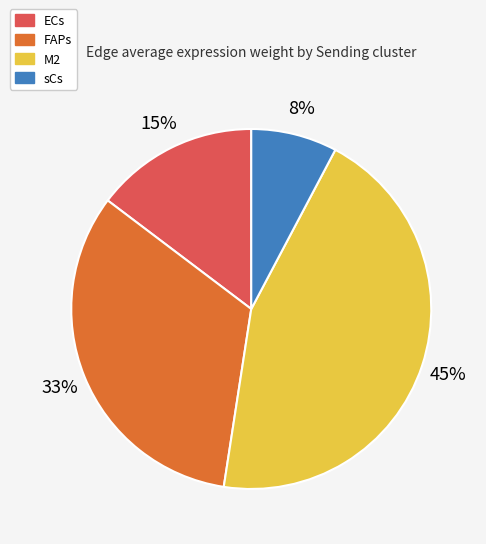

Is there a majority slice in this chart?

No